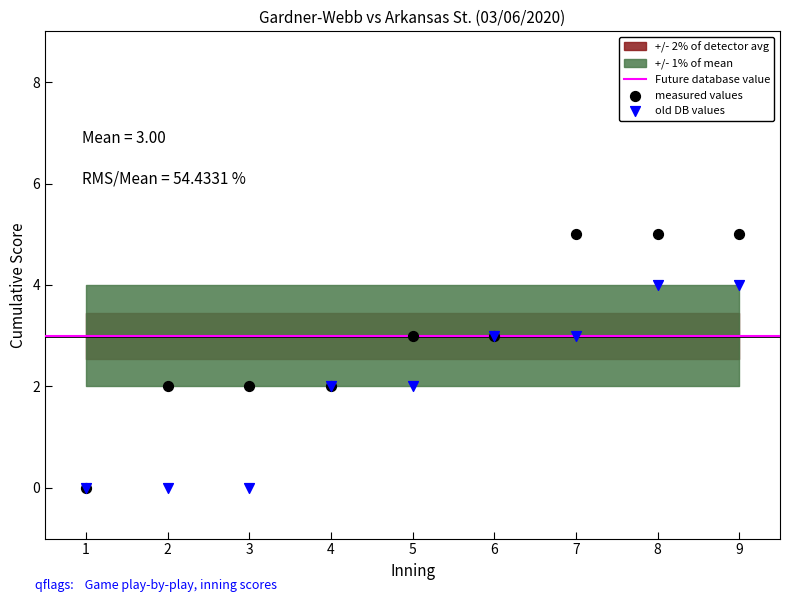

Which series has the widest spread of Y values?

measured values